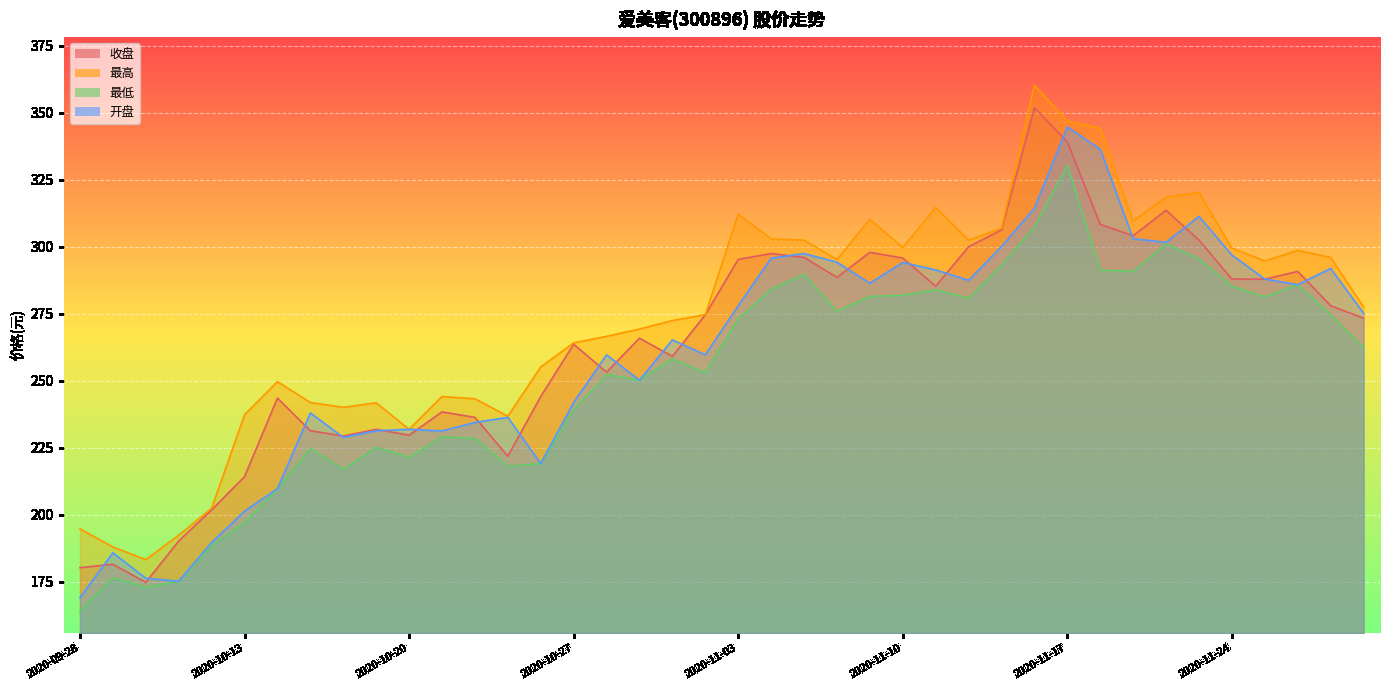

What is the sum of the 收盘 values at 2020-11-05 and 2020-11-25?

583.8